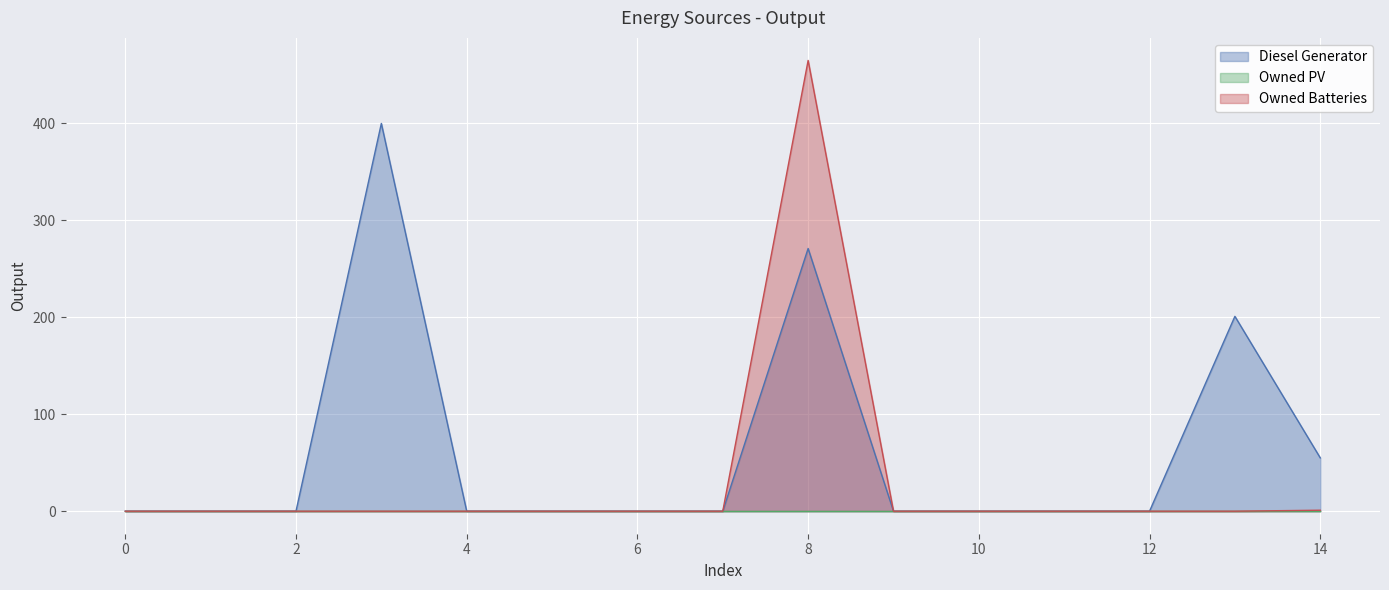

Reading right to left, what are all the values shown in this chart?

Diesel Generator: 55	201	0	0	0	0	271	0	0	0	0	400	0	0	0
Owned Batteries: 1	0	0	0	0	0	465	0	0	0	0	0	0	0	0